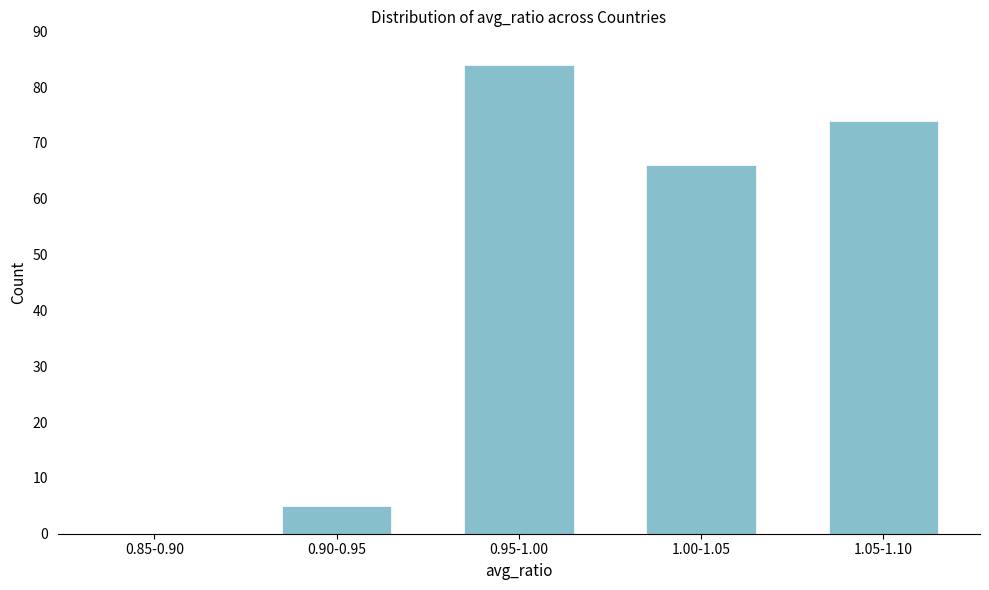

Reading right to left, transcribe all the data shown in this chart.

1.05-1.10=74	1.00-1.05=66	0.95-1.00=84	0.90-0.95=5	0.85-0.90=0